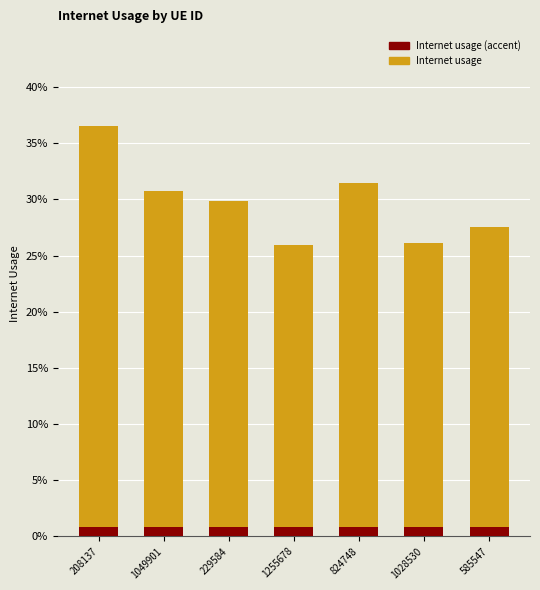

What is the sum of all values?

2.1